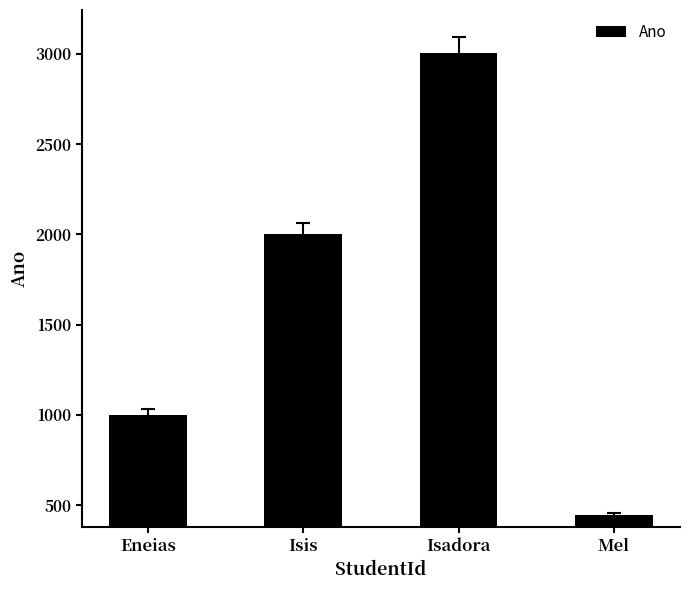

What position from the left is Isis?

2